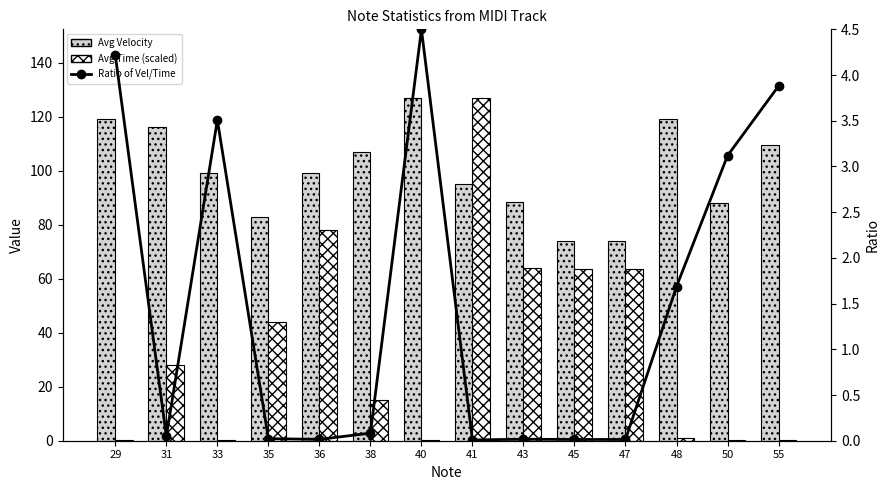

What are all the series names shown in the legend?

Avg Velocity, Avg Time (scaled), Ratio of Vel/Time